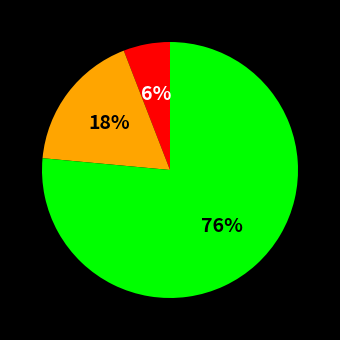

Does any single category account for the majority?

Yes